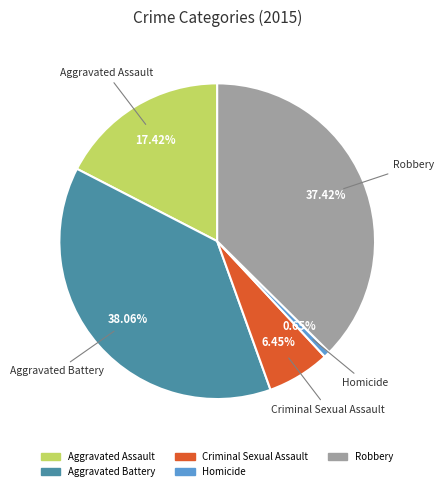

Approximately how many times larger is the value at Robbery compared to Aggravated Assault?

2.1